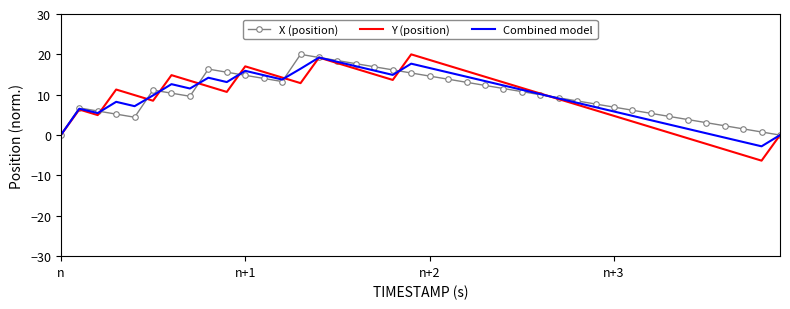

Which series has the largest range (max minus min)?

Y (position)